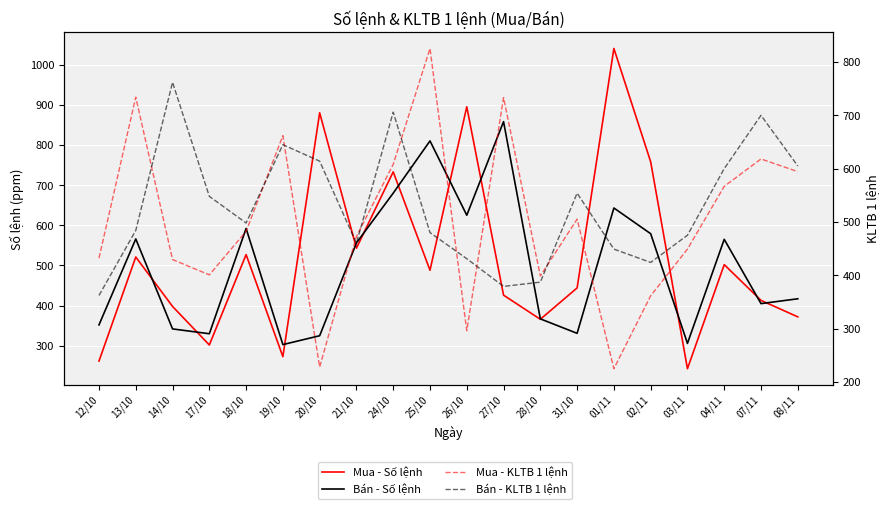

Which series has the largest range (max minus min)?

Mua - Số lệnh